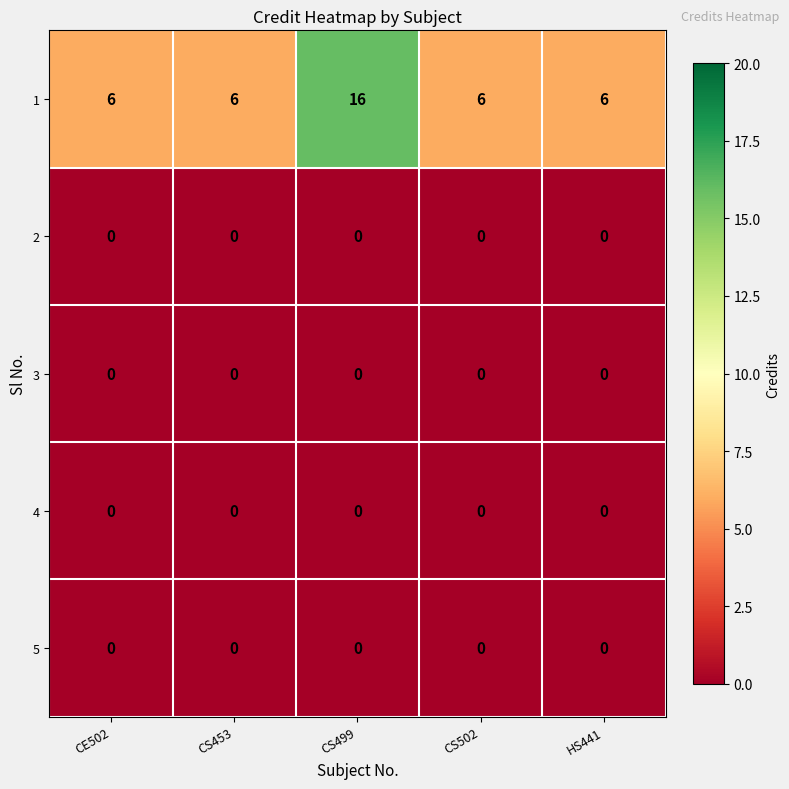

True or false: 5 has a value of 0 at CS499.

True